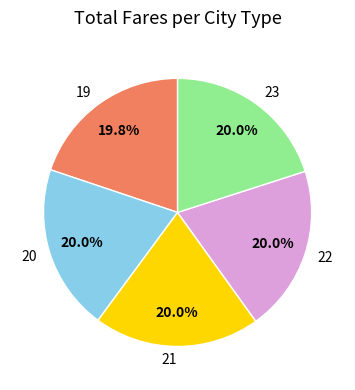

What is the ratio of the value at 19 to the value at 20?

1.0